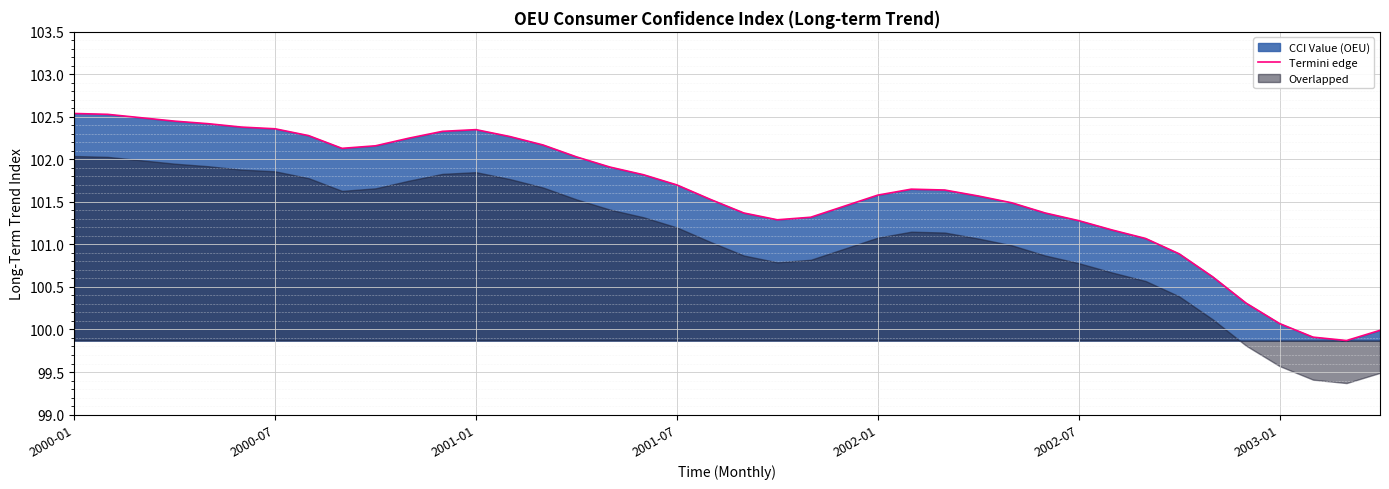

What is the change in value from 15 to 26?

-0.4